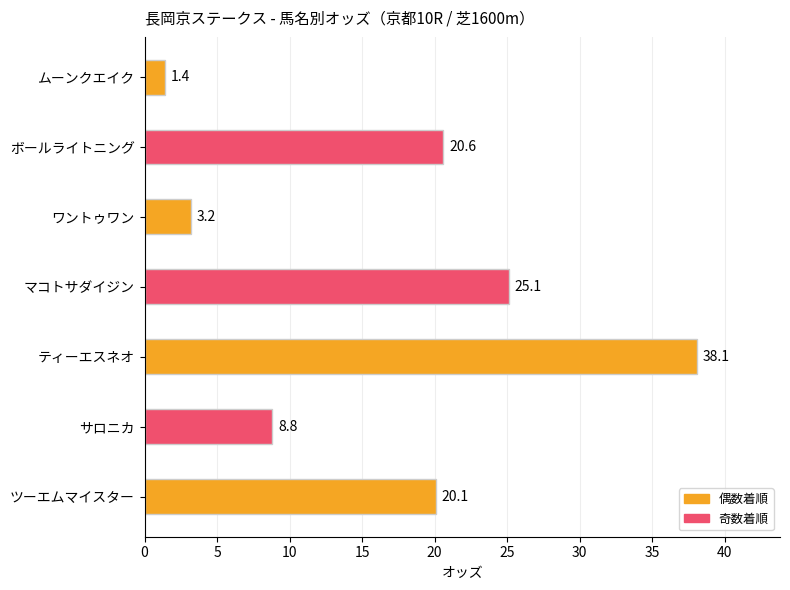

How many values are below 20?

3